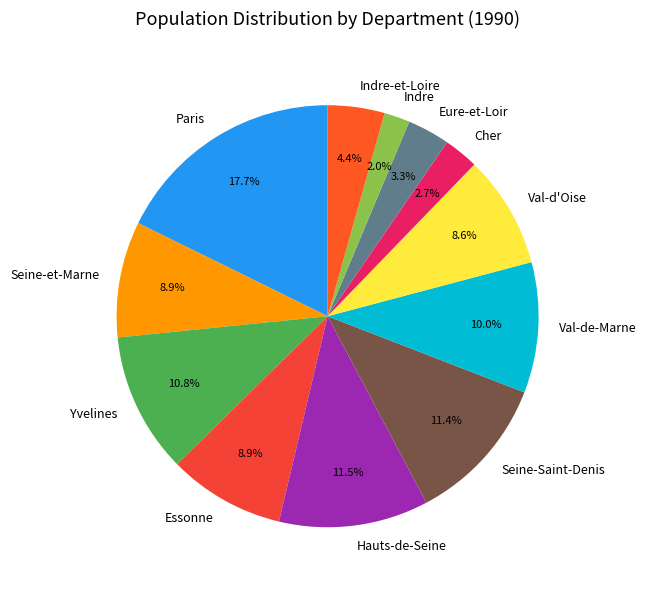

Does Seine-Saint-Denis account for over 50% of the chart?

No